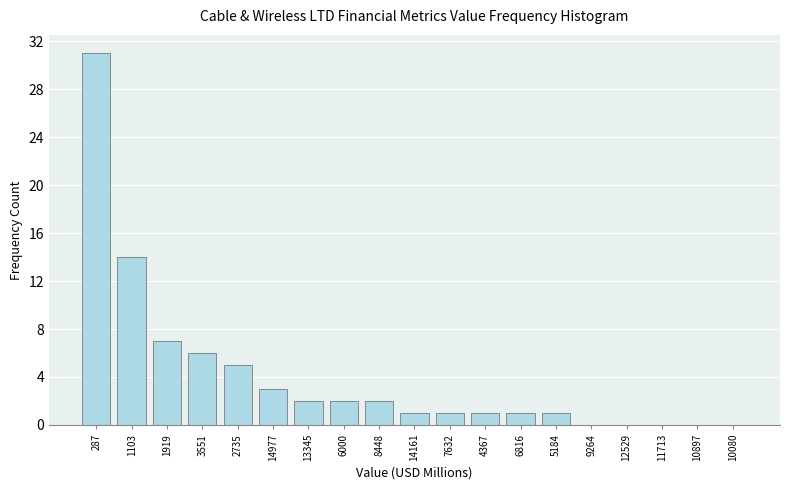

Reading left to right, list all the values displayed in this chart.

287=31	1103=14	1919=7	3551=6	2735=5	14977=3	13345=2	6000=2	8448=2	14161=1	7632=1	4367=1	6816=1	5184=1	9264=0	12529=0	11713=0	10897=0	10080=0